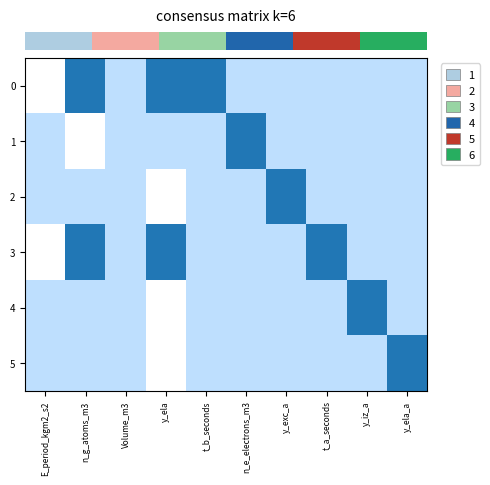

Reading left to right, extract all data points from this chart.

row_0: E_period_kgm2_s2=0.0	n_g_atoms_m3=1.0	Volume_m3=0.5	y_ela=1.0	t_b_seconds=1.0	n_e_electrons_m3=0.5	y_exc_a=0.5	t_a_seconds=0.5	y_iz_a=0.5	y_ela_a=0.5
row_1: E_period_kgm2_s2=0.5	n_g_atoms_m3=0.0	Volume_m3=0.5	y_ela=0.5	t_b_seconds=0.5	n_e_electrons_m3=1.0	y_exc_a=0.5	t_a_seconds=0.5	y_iz_a=0.5	y_ela_a=0.5
row_2: E_period_kgm2_s2=0.5	n_g_atoms_m3=0.5	Volume_m3=0.5	y_ela=0.0	t_b_seconds=0.5	n_e_electrons_m3=0.5	y_exc_a=1.0	t_a_seconds=0.5	y_iz_a=0.5	y_ela_a=0.5
row_3: E_period_kgm2_s2=0.0	n_g_atoms_m3=1.0	Volume_m3=0.5	y_ela=1.0	t_b_seconds=0.5	n_e_electrons_m3=0.5	y_exc_a=0.5	t_a_seconds=1.0	y_iz_a=0.5	y_ela_a=0.5
row_4: E_period_kgm2_s2=0.5	n_g_atoms_m3=0.5	Volume_m3=0.5	y_ela=0.0	t_b_seconds=0.5	n_e_electrons_m3=0.5	y_exc_a=0.5	t_a_seconds=0.5	y_iz_a=1.0	y_ela_a=0.5
row_5: E_period_kgm2_s2=0.5	n_g_atoms_m3=0.5	Volume_m3=0.5	y_ela=0.0	t_b_seconds=0.5	n_e_electrons_m3=0.5	y_exc_a=0.5	t_a_seconds=0.5	y_iz_a=0.5	y_ela_a=1.0